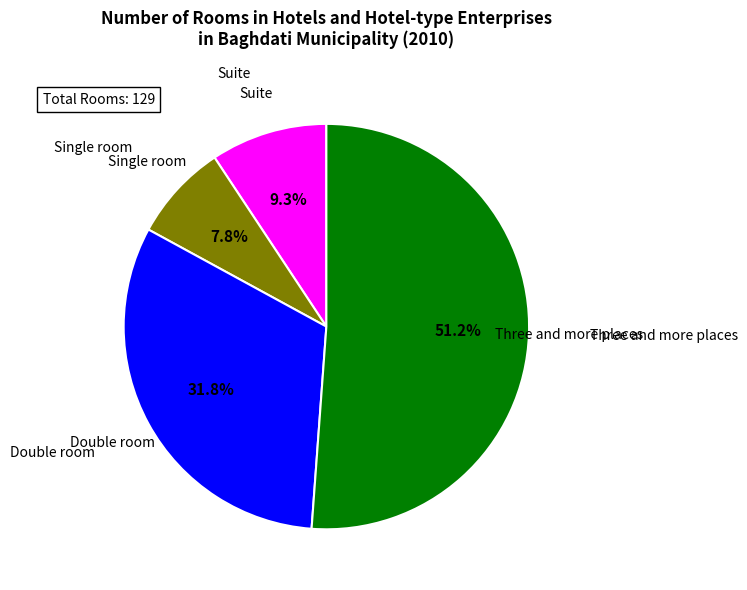

To the nearest percent, what is the difference between the largest and smallest slice percentages?

43%